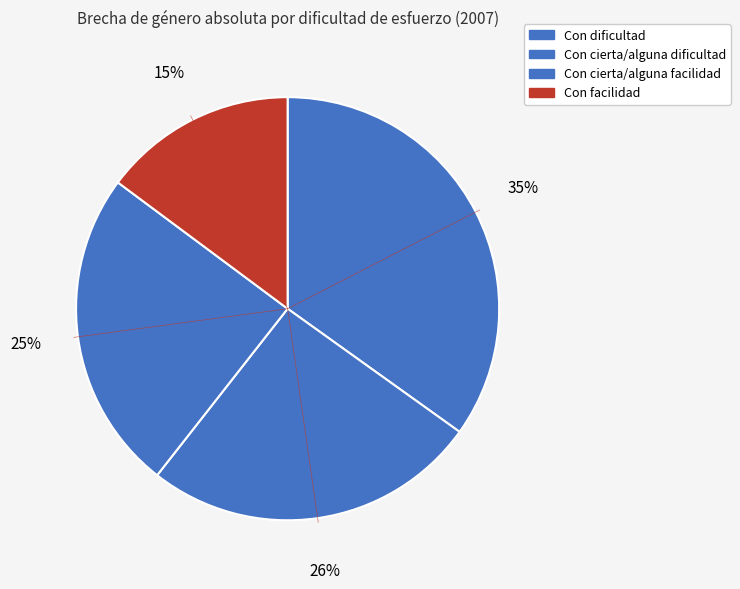

To the nearest percent, what is the combined percentage of Con cierta/alguna facilidad and Con dificultad?

59%